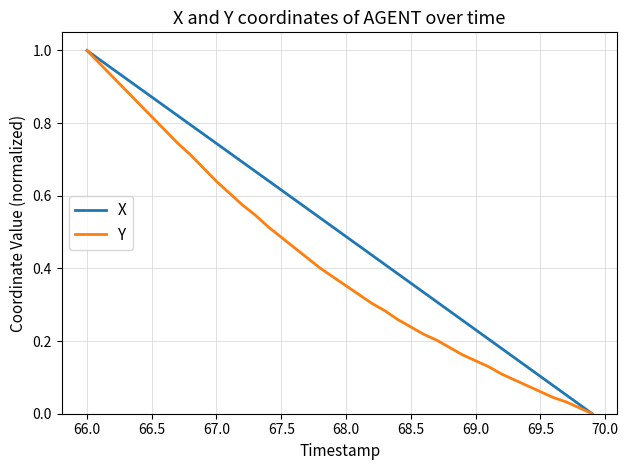

Which series has the largest total across all categories?

X